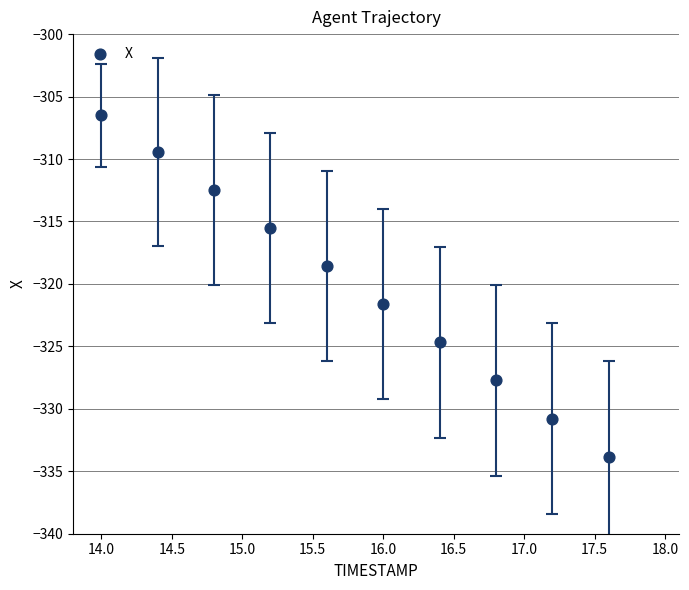

What is the average X value?

15.8